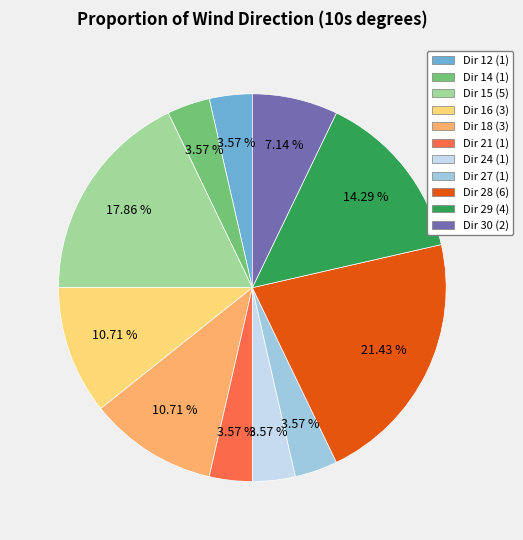

Count the number of slices in the pie.

11